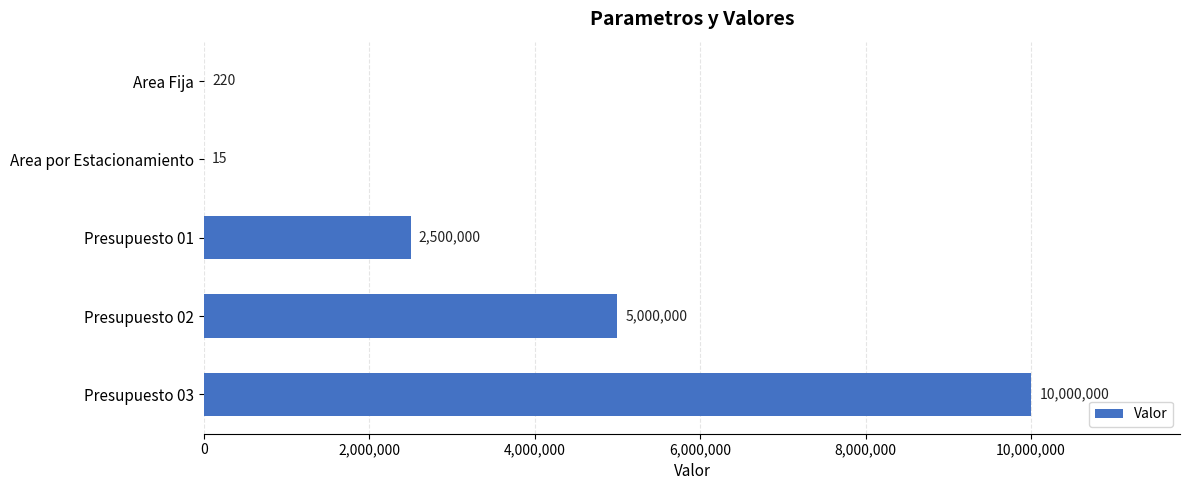

What is the sum of all values?

17500235